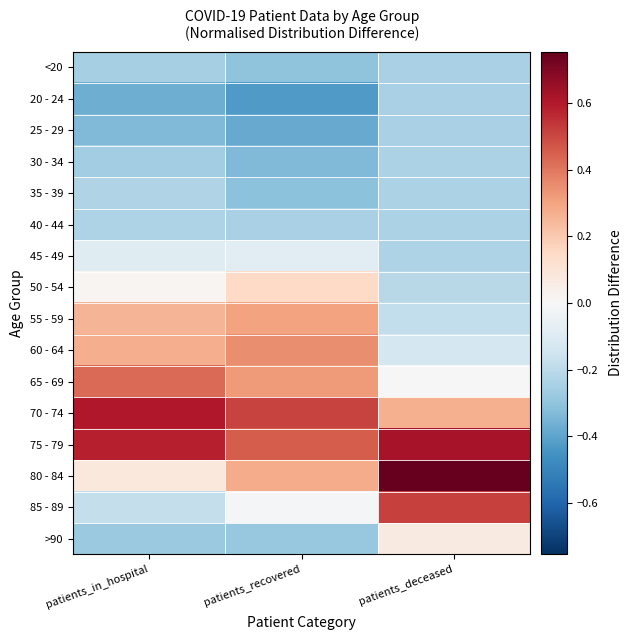

Reading right to left, what are all the values shown in this chart?

<20: patients_deceased=-0.2	patients_recovered=-0.3	patients_in_hospital=-0.3
20 - 24: patients_deceased=-0.2	patients_recovered=-0.4	patients_in_hospital=-0.4
25 - 29: patients_deceased=-0.2	patients_recovered=-0.4	patients_in_hospital=-0.3
30 - 34: patients_deceased=-0.2	patients_recovered=-0.3	patients_in_hospital=-0.3
35 - 39: patients_deceased=-0.2	patients_recovered=-0.3	patients_in_hospital=-0.2
40 - 44: patients_deceased=-0.2	patients_recovered=-0.2	patients_in_hospital=-0.2
45 - 49: patients_deceased=-0.2	patients_recovered=-0.1	patients_in_hospital=-0.1
50 - 54: patients_deceased=-0.2	patients_recovered=0.1	patients_in_hospital=0.0
55 - 59: patients_deceased=-0.2	patients_recovered=0.3	patients_in_hospital=0.3
60 - 64: patients_deceased=-0.1	patients_recovered=0.3	patients_in_hospital=0.3
65 - 69: patients_deceased=-0.0	patients_recovered=0.3	patients_in_hospital=0.4
70 - 74: patients_deceased=0.3	patients_recovered=0.5	patients_in_hospital=0.6
75 - 79: patients_deceased=0.6	patients_recovered=0.5	patients_in_hospital=0.6
80 - 84: patients_deceased=0.8	patients_recovered=0.3	patients_in_hospital=0.1
85 - 89: patients_deceased=0.5	patients_recovered=-0.0	patients_in_hospital=-0.2
>90: patients_deceased=0.1	patients_recovered=-0.3	patients_in_hospital=-0.3